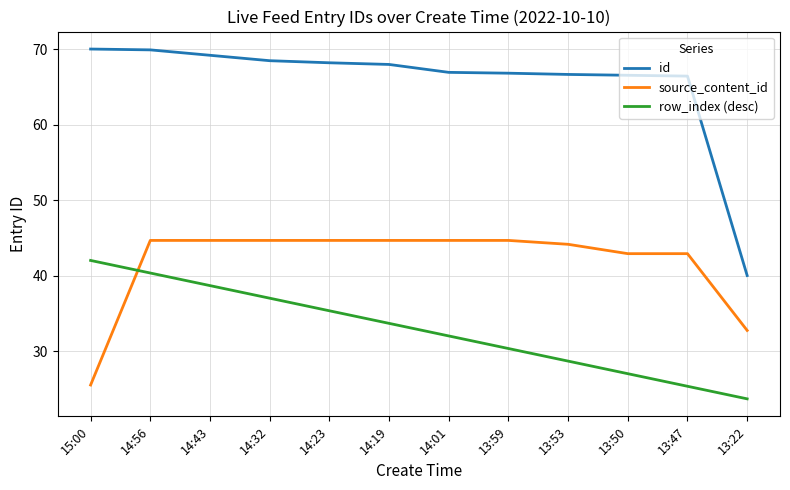

At how many categories does at least one series exceed 66?

11